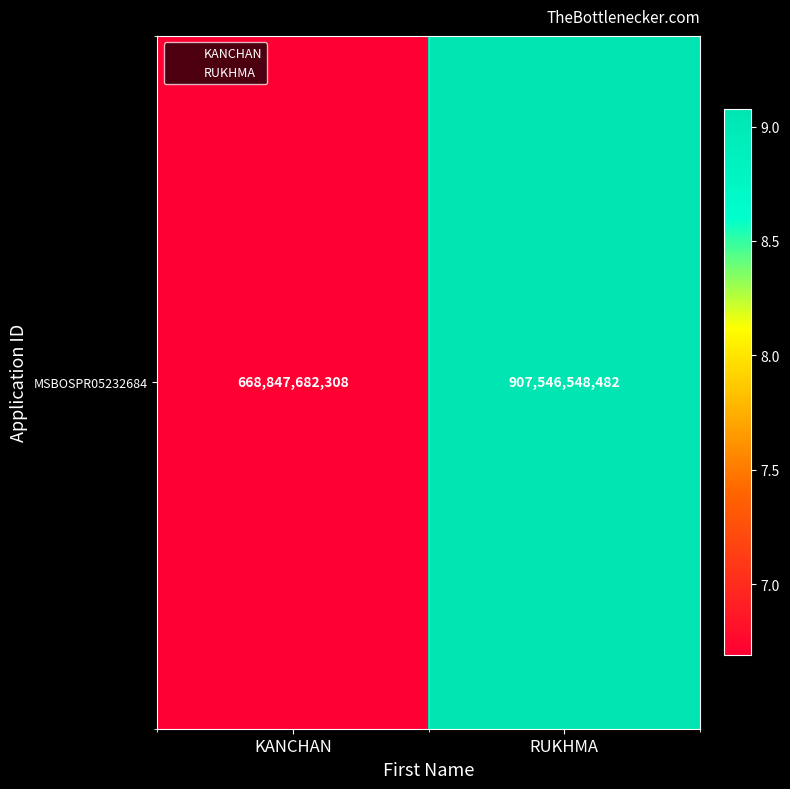

List the labels in order of value, largest first.

RUKHMA, KANCHAN